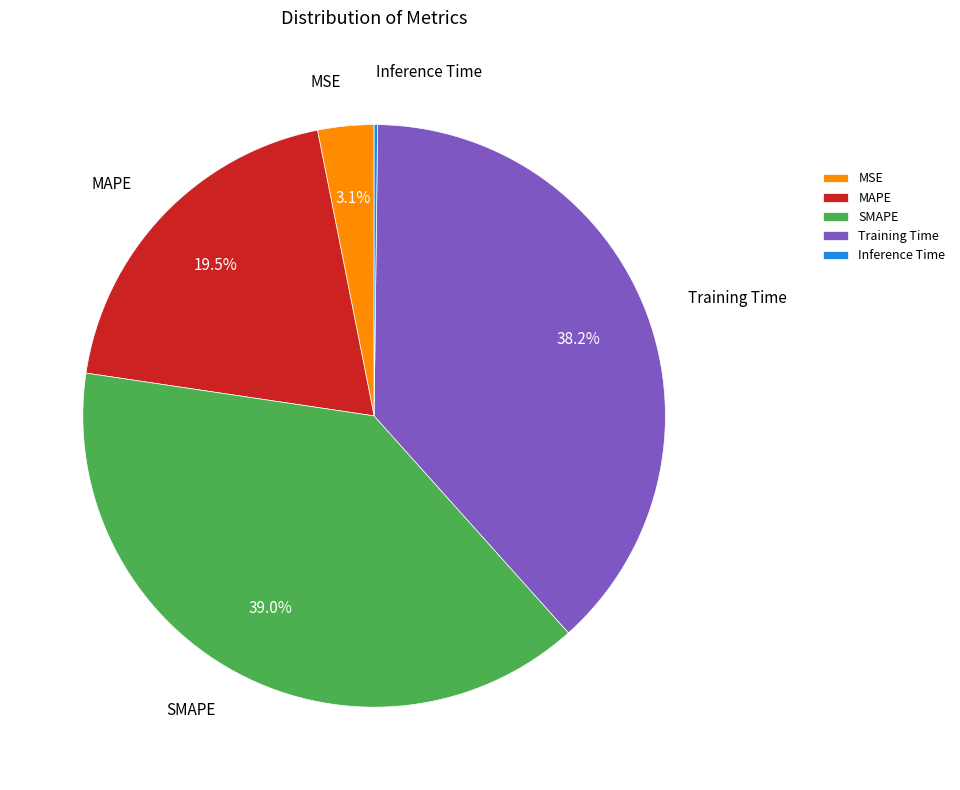

Combined, what portion of the pie is MAPE and Training Time?

57.7%